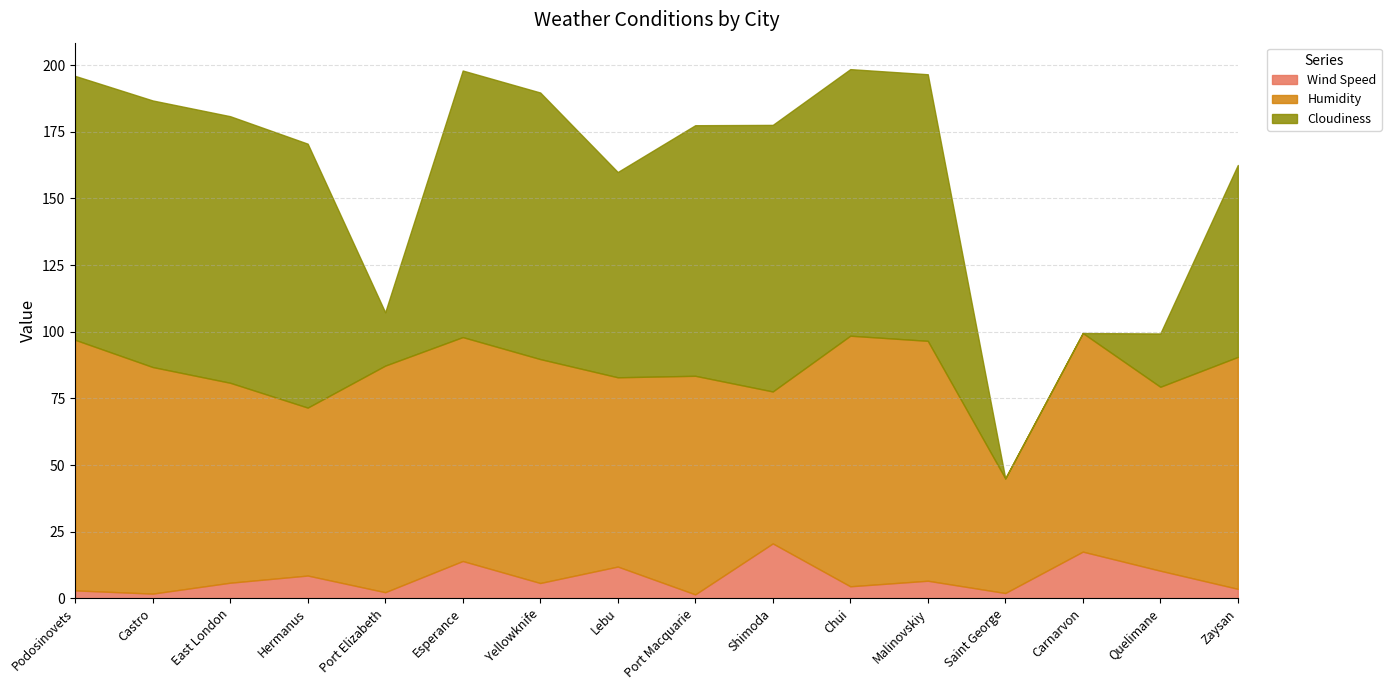

How many distinct data groups are displayed?

3